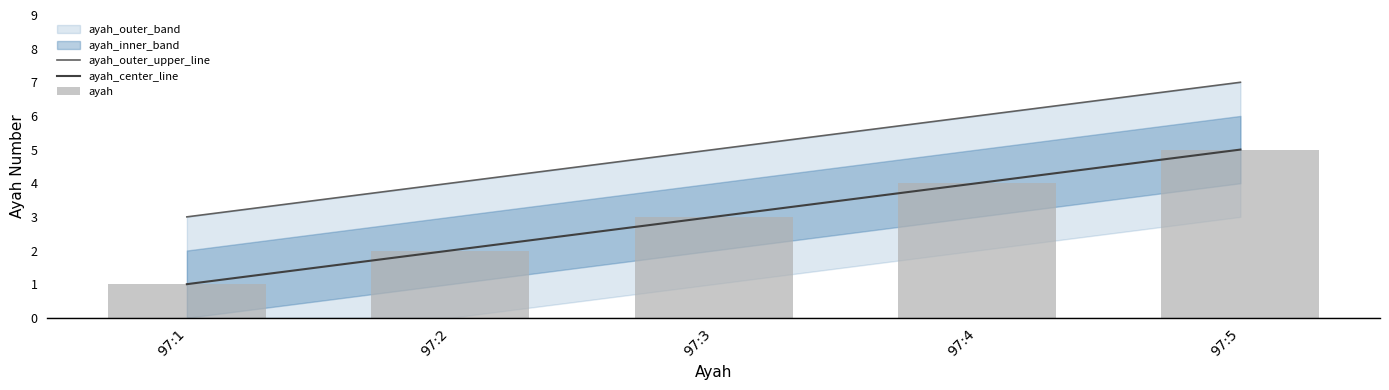

Is the value of ayah_outer_upper_line at 97:2 greater than the value of ayah_center_line at 97:3?

Yes